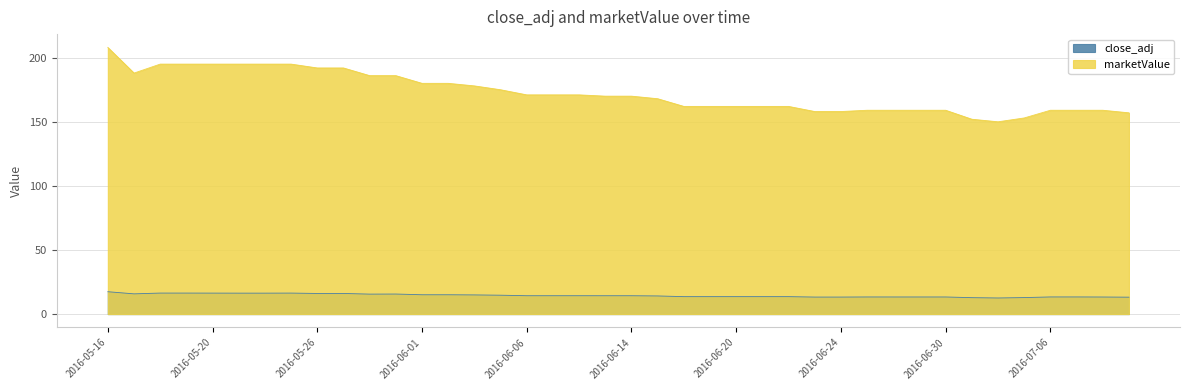

True or false: marketValue and close_adj intersect in this chart.

False